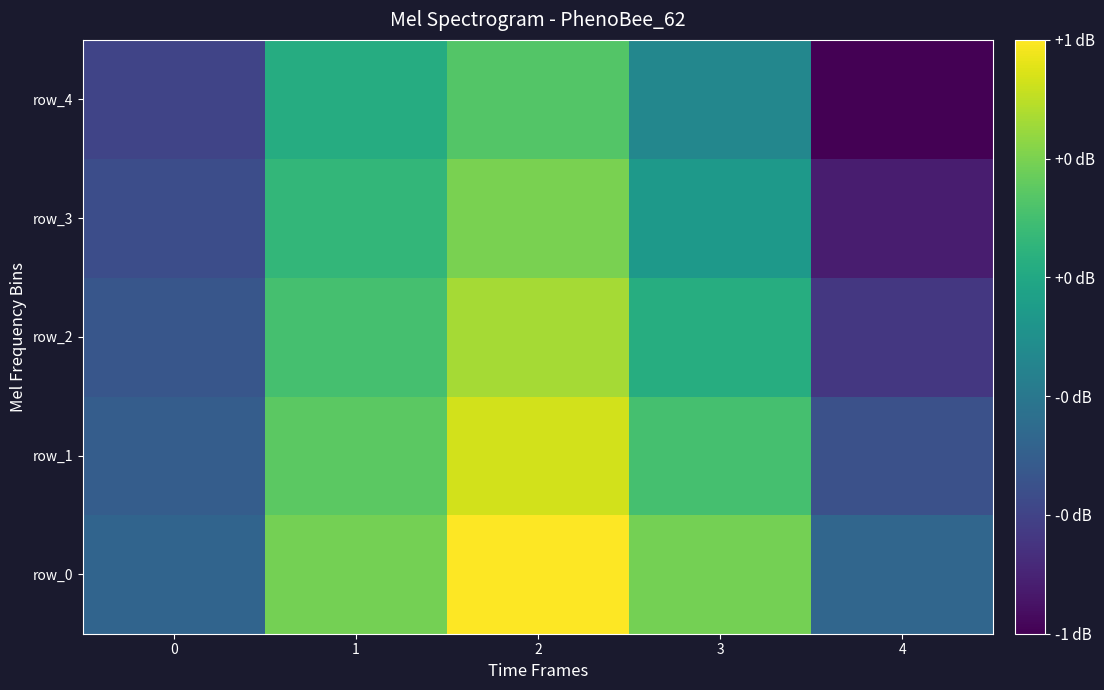

Count the number of categories in the chart.

5